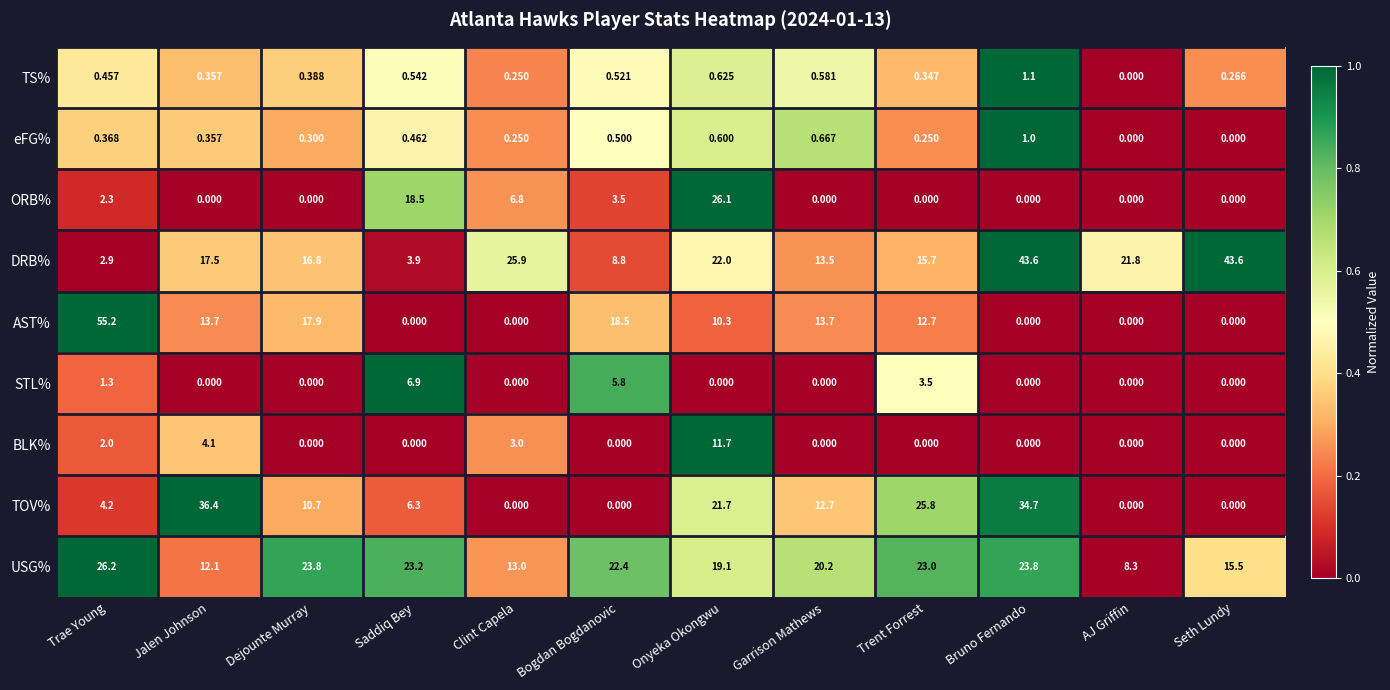

At which category is the sum across all series the highest?

Onyeka Okongwu